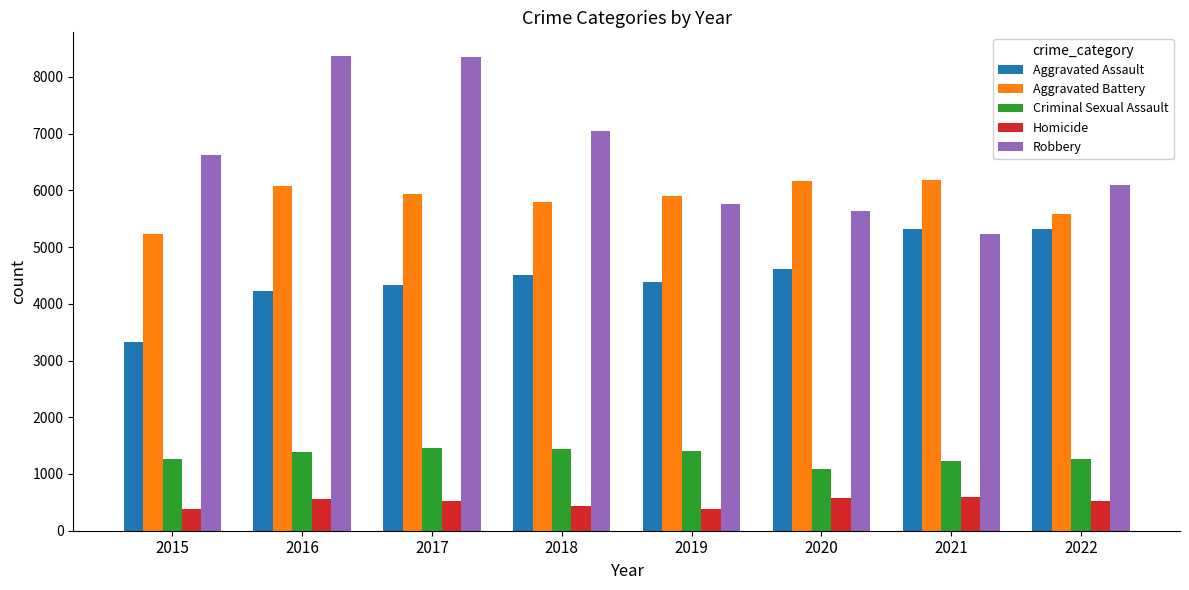

The Aggravated Battery series shows 6171 at 2020. True or false?

True